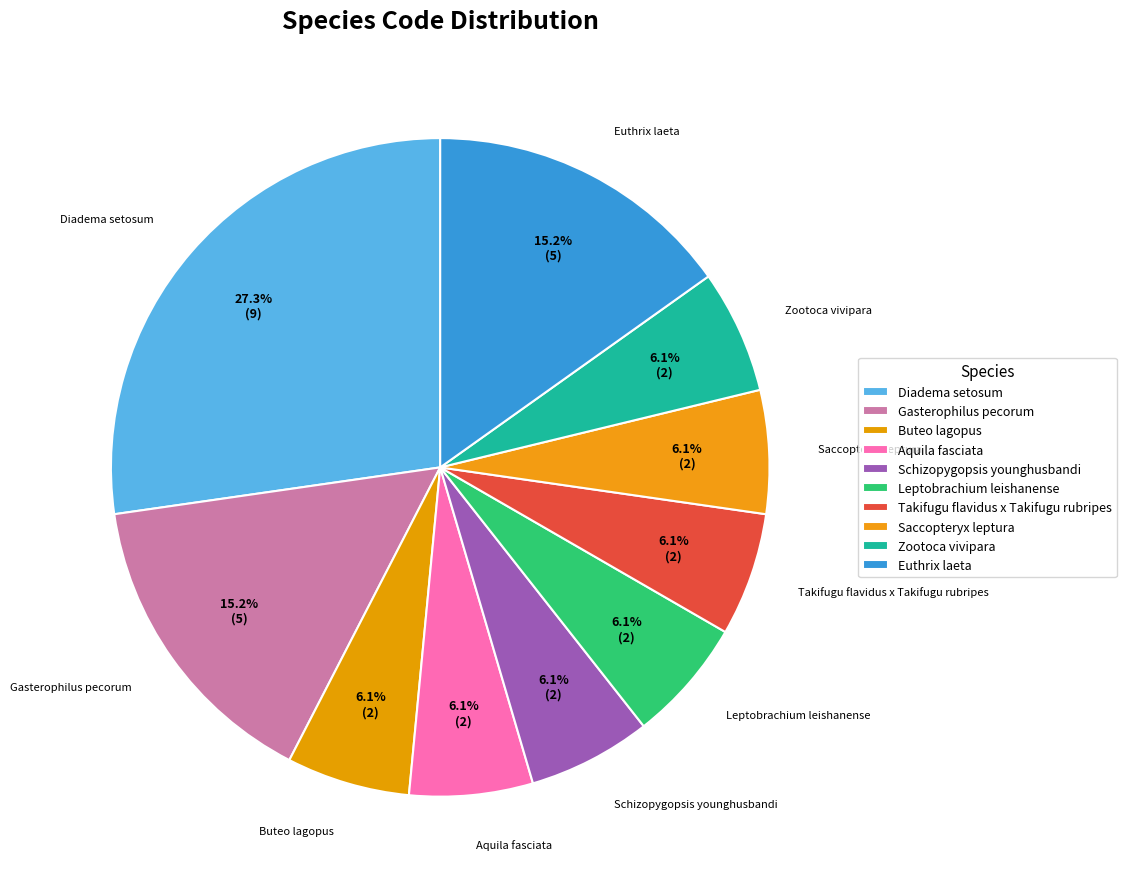

What is the total percentage of Zootoca vivipara and Takifugu flavidus x Takifugu rubripes?

12.1%